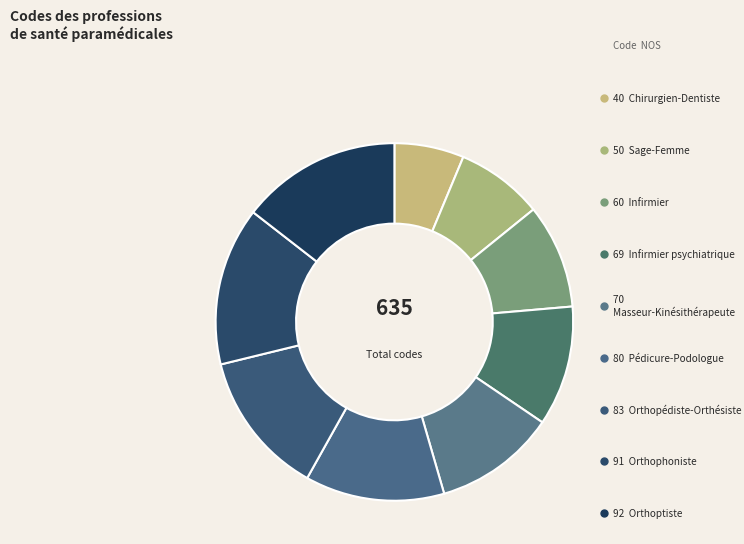

Count the number of slices in the pie.

9